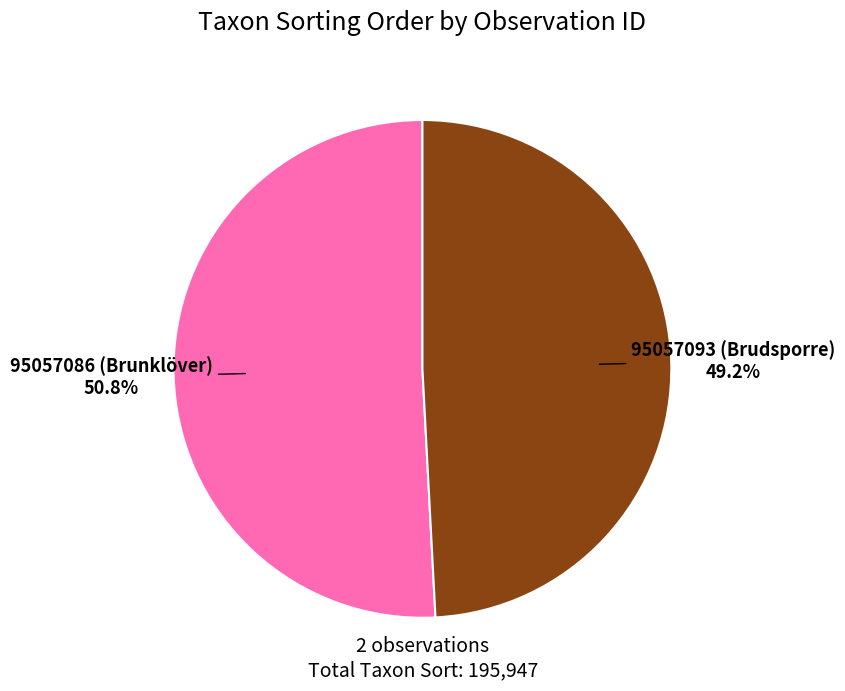

Is there a majority slice in this chart?

Yes